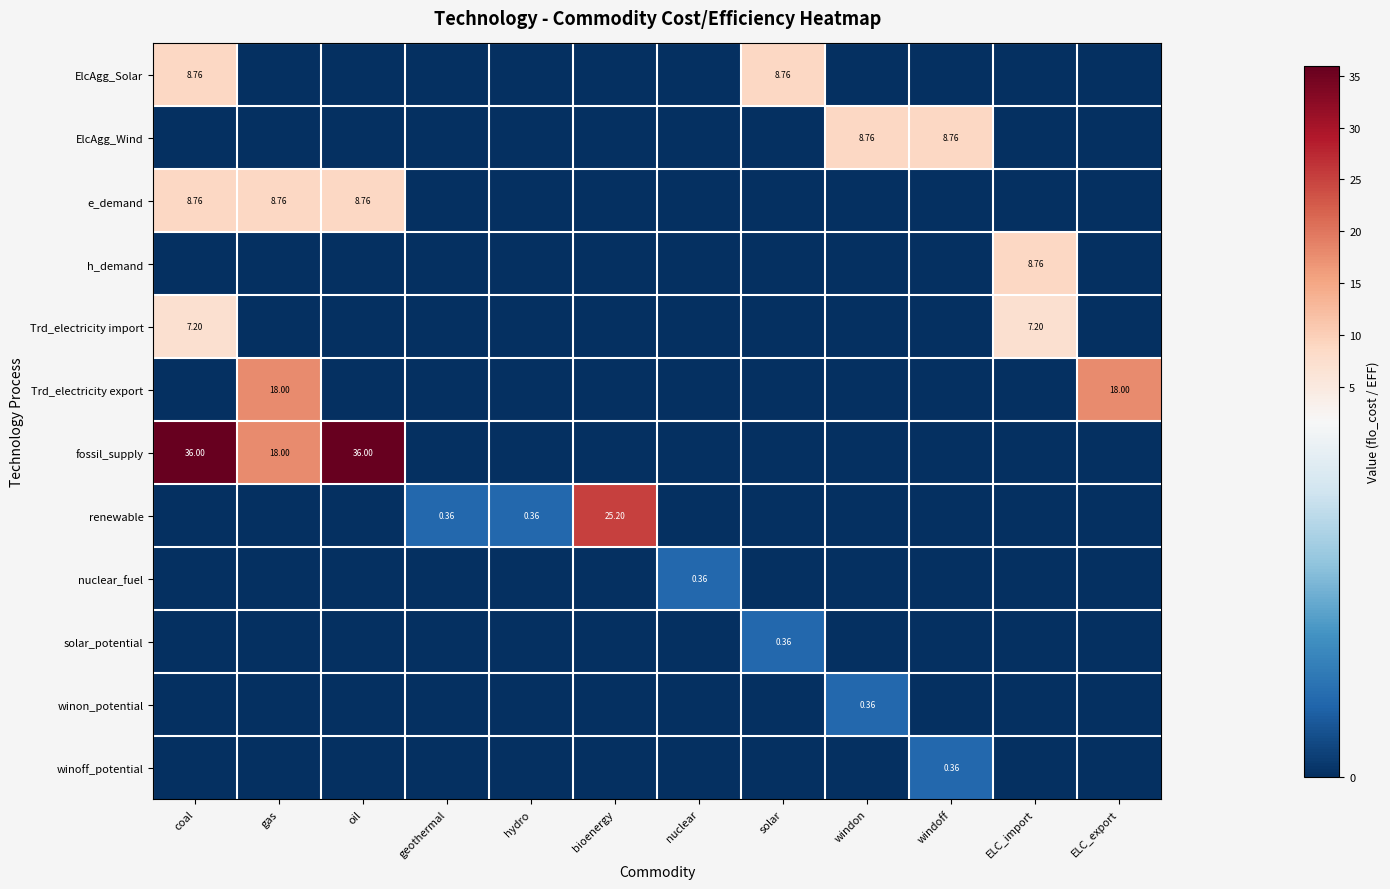

The value of renewable at coal is 9.1. True or false?

False